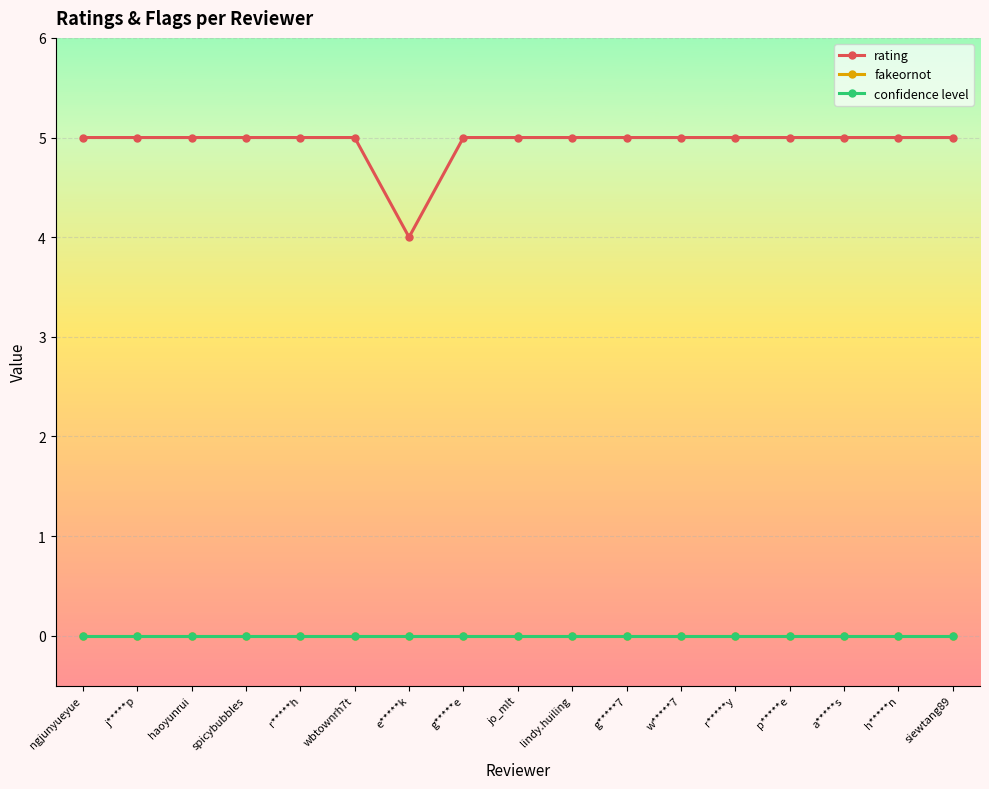

Does the chart have visible grid lines?

Yes